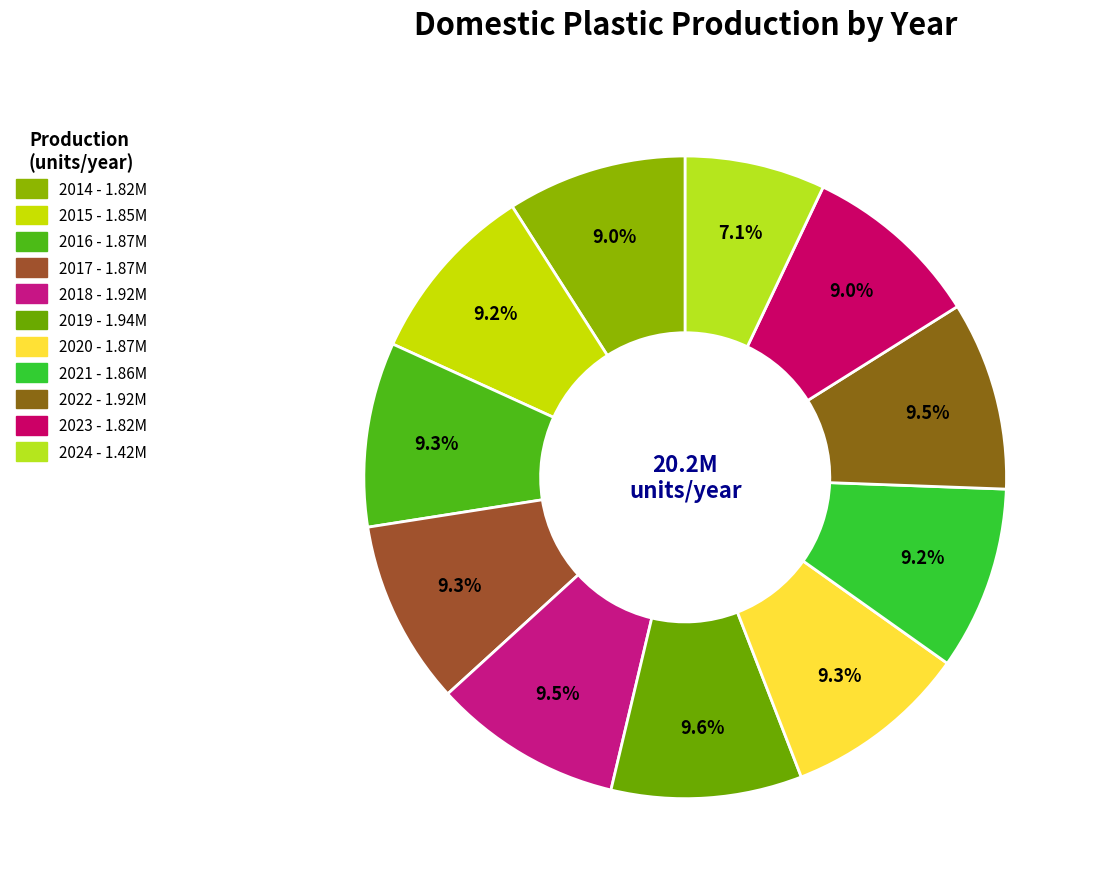

Is the sum of 2018 and 2019 greater than half?

No